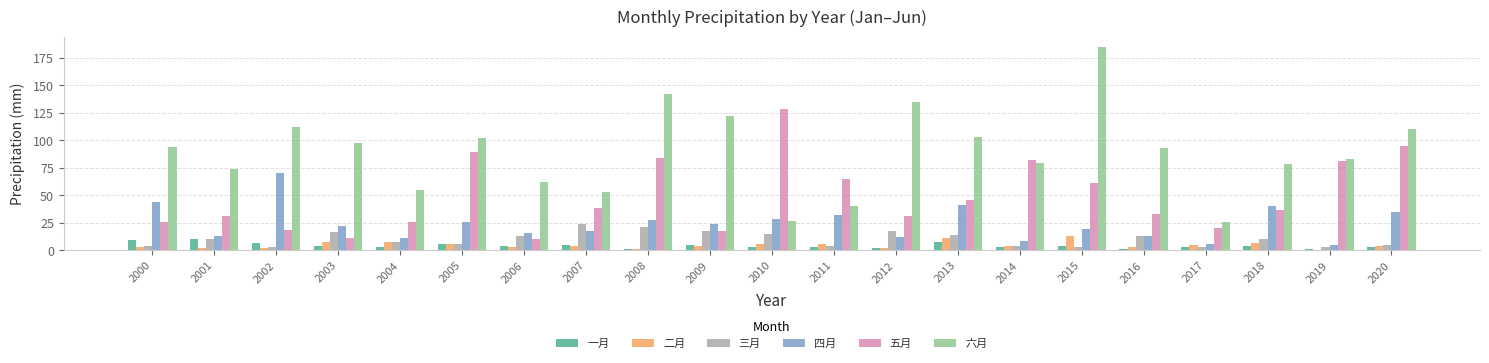

What is the sum of all 五月 values?

1027.9